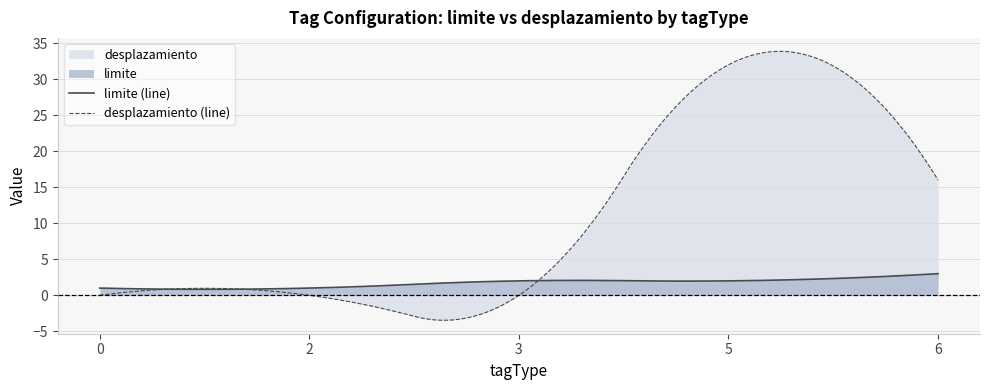

At which category does the chart reach its peak across all series?

5